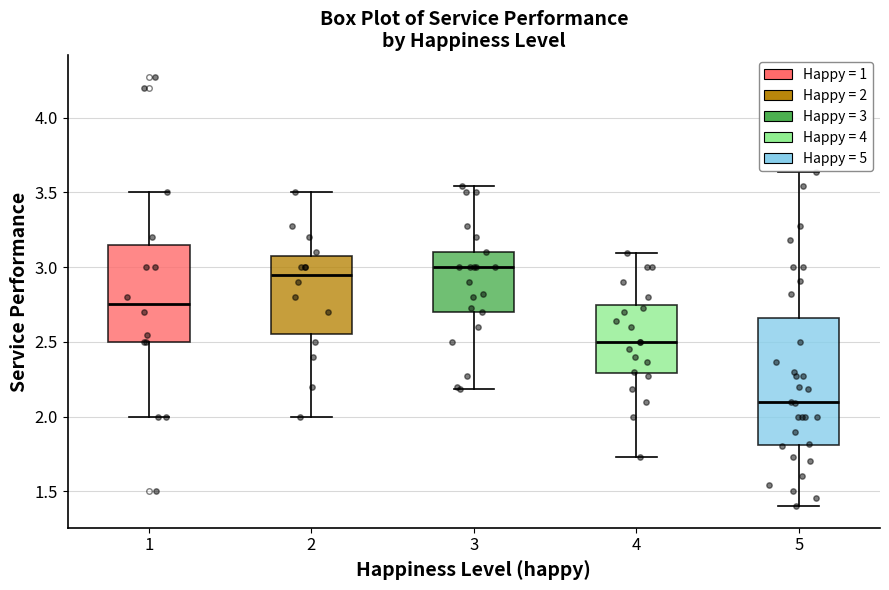

Reading left to right, read every box against the y-axis: the position of its median line, the range the box covers, and the ends of its whiskers. The values are not printed on the chart, so give them approximately, as read against the axis.

1: median 2.75, box 2.50 to 3.15, whiskers 2.00 to 3.50
2: median 2.95, box 2.55 to 3.10, whiskers 2.00 to 3.50
3: median 3.00, box 2.70 to 3.10, whiskers 2.20 to 3.55
4: median 2.50, box 2.30 to 2.75, whiskers 1.75 to 3.10
5: median 2.10, box 1.80 to 2.65, whiskers 1.40 to 3.65